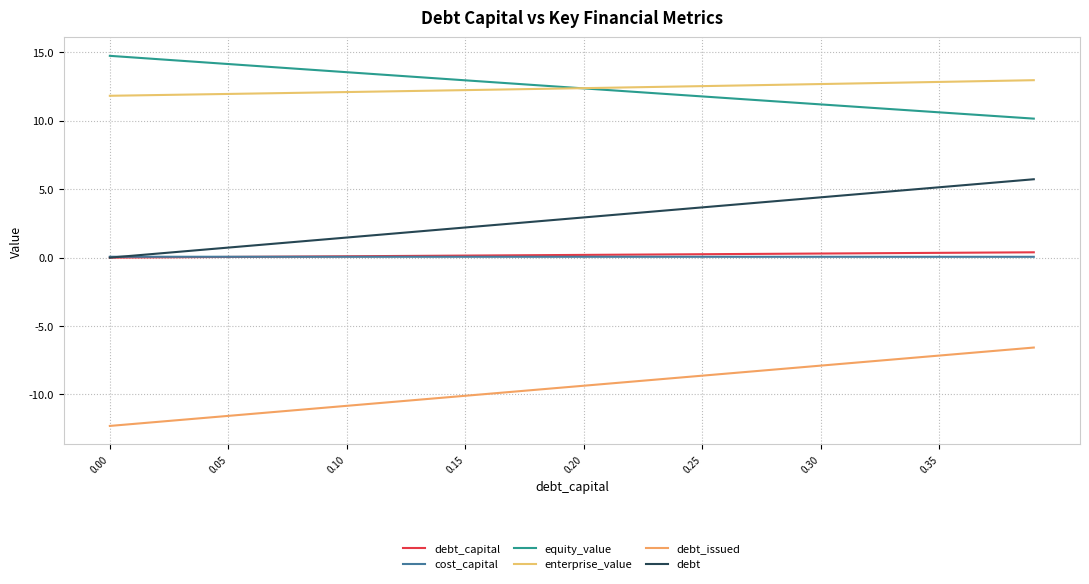

What is the maximum value for equity_value?

14.7